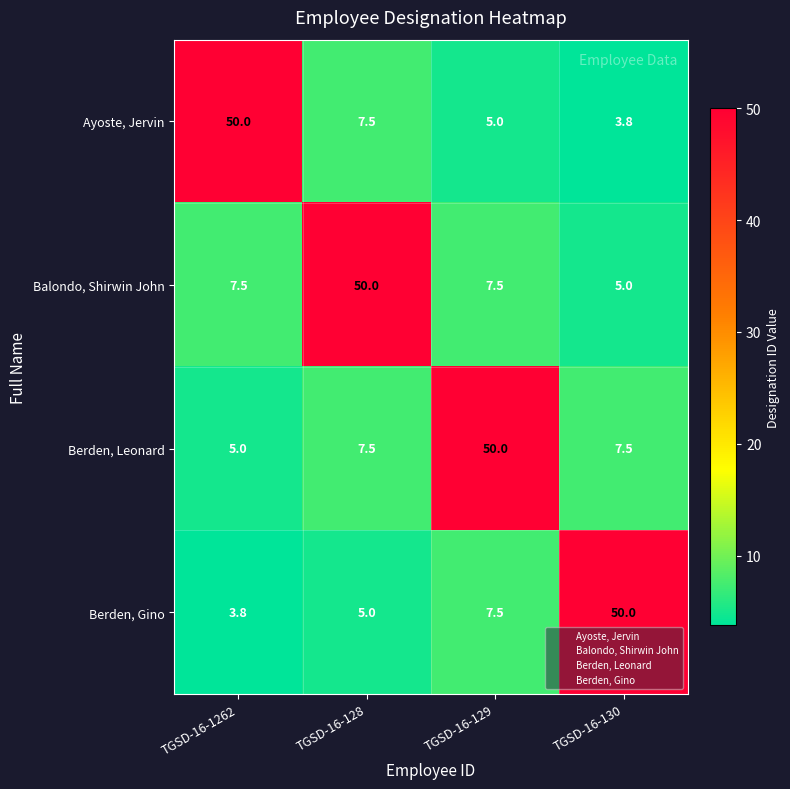

What is the difference between the highest and lowest values at TGSD-16-128?

45.0